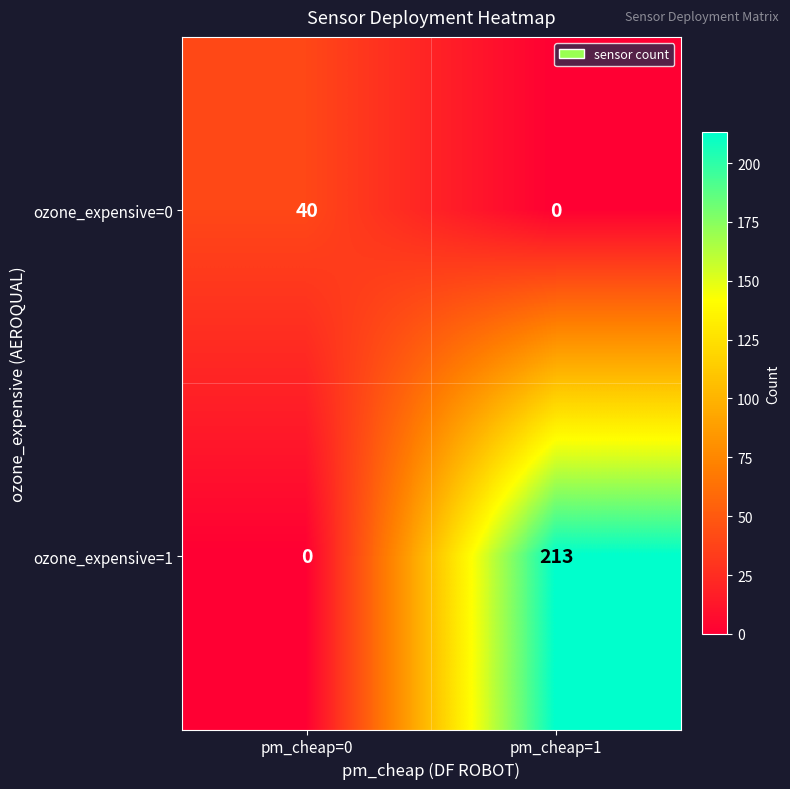

Rank the series at pm_cheap=0 from lowest to highest value.

ozone_expensive=1, ozone_expensive=0